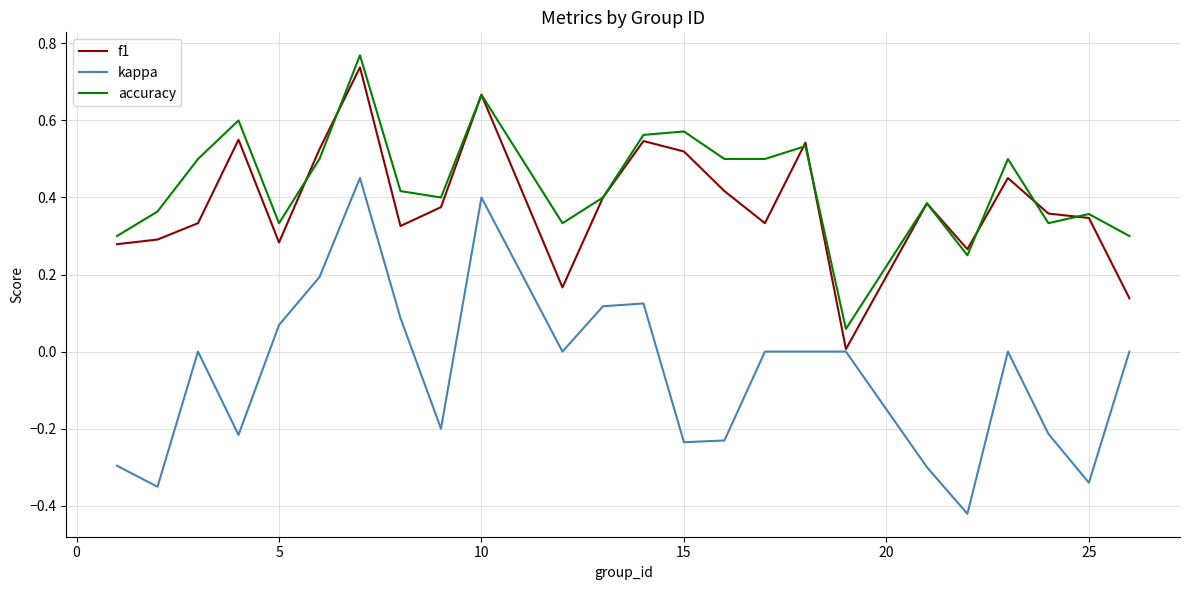

Does the chart display data point markers on the line(s)?

No